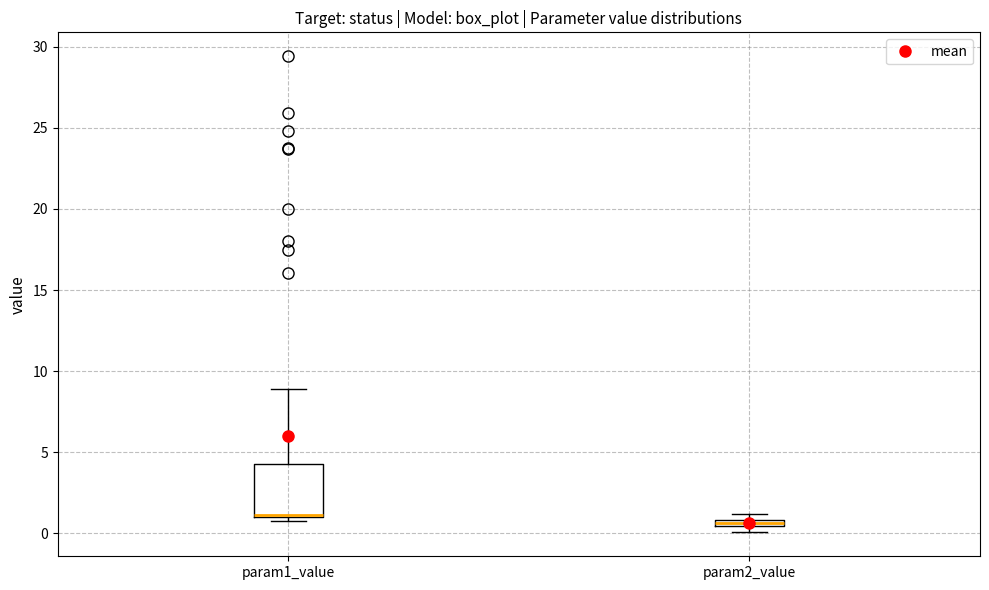

Where is the upper edge of the box for param2_value on the y-axis? The values are not printed on the chart, so give them approximately, as read against the axis.

1.0